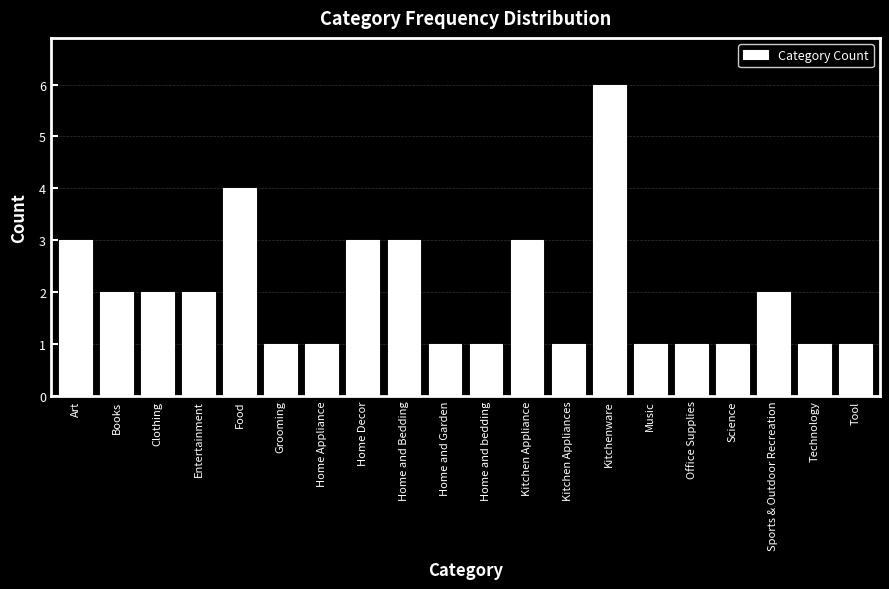

Reading right to left, transcribe all the data shown in this chart.

Tool=1	Technology=1	Sports & Outdoor Recreation=2	Science=1	Office Supplies=1	Music=1	Kitchenware=6	Kitchen Appliances=1	Kitchen Appliance=3	Home and bedding=1	Home and Garden=1	Home and Bedding=3	Home Decor=3	Home Appliance=1	Grooming=1	Food=4	Entertainment=2	Clothing=2	Books=2	Art=3